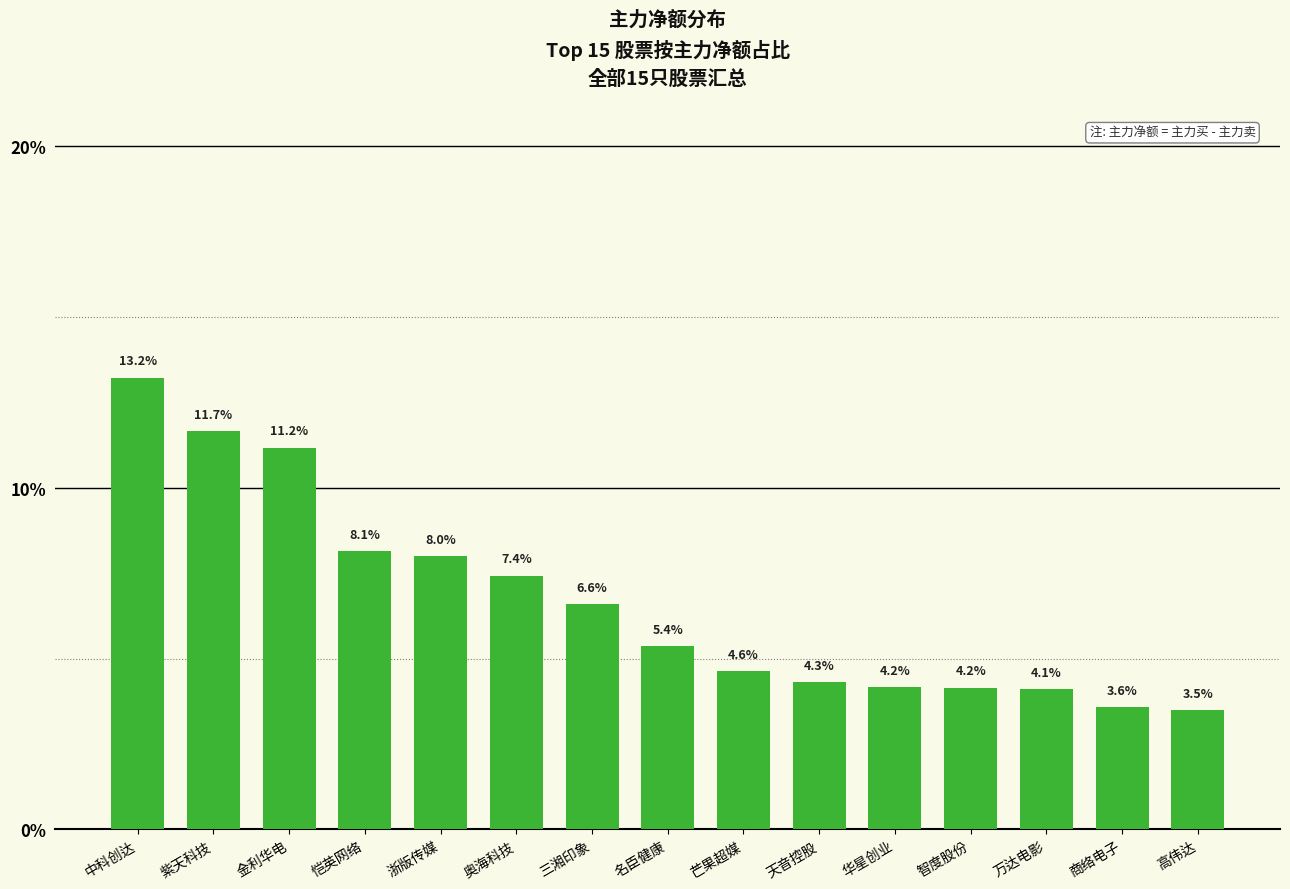

At which label is the value closest to 8?

浙版传媒